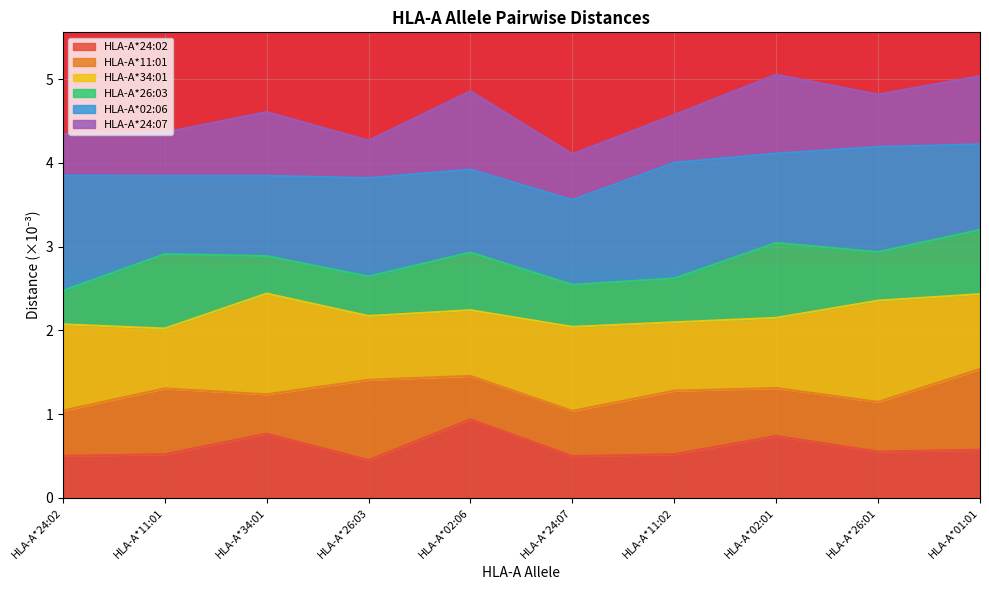

At which label does HLA-A*24:02 reach its peak?

HLA-A*02:06